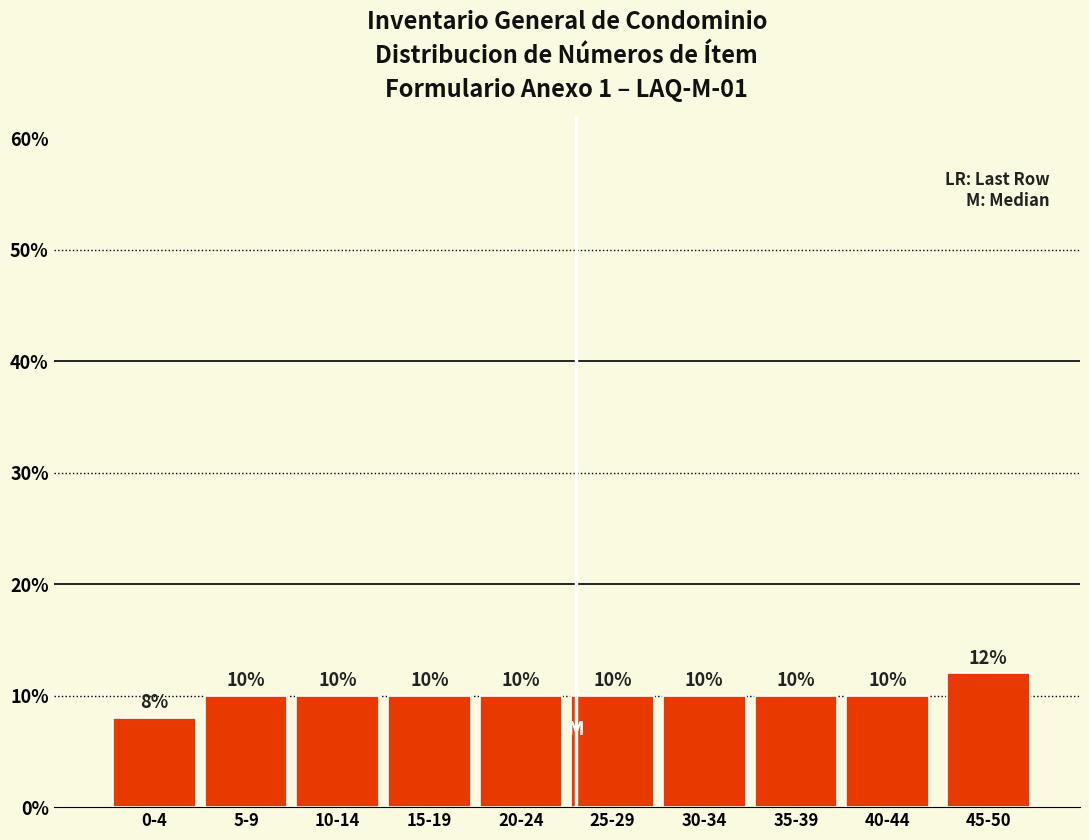

Reading right to left, what are all the values shown in this chart?

12	10	10	10	10	10	10	10	10	8